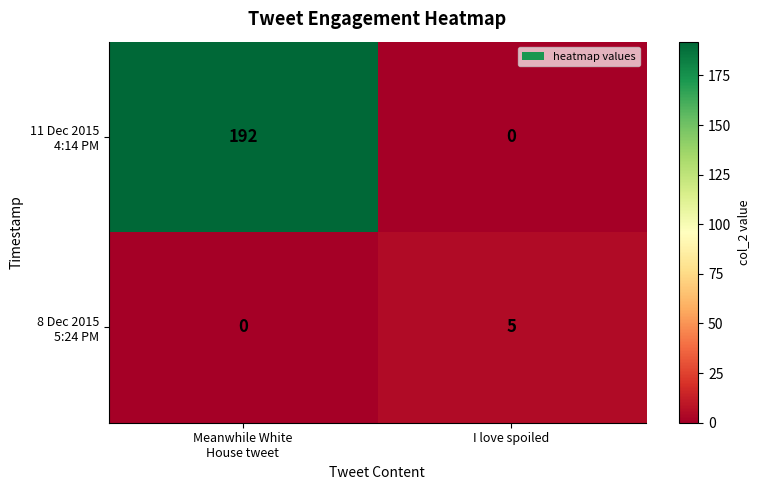

What is the greatest value displayed?

192